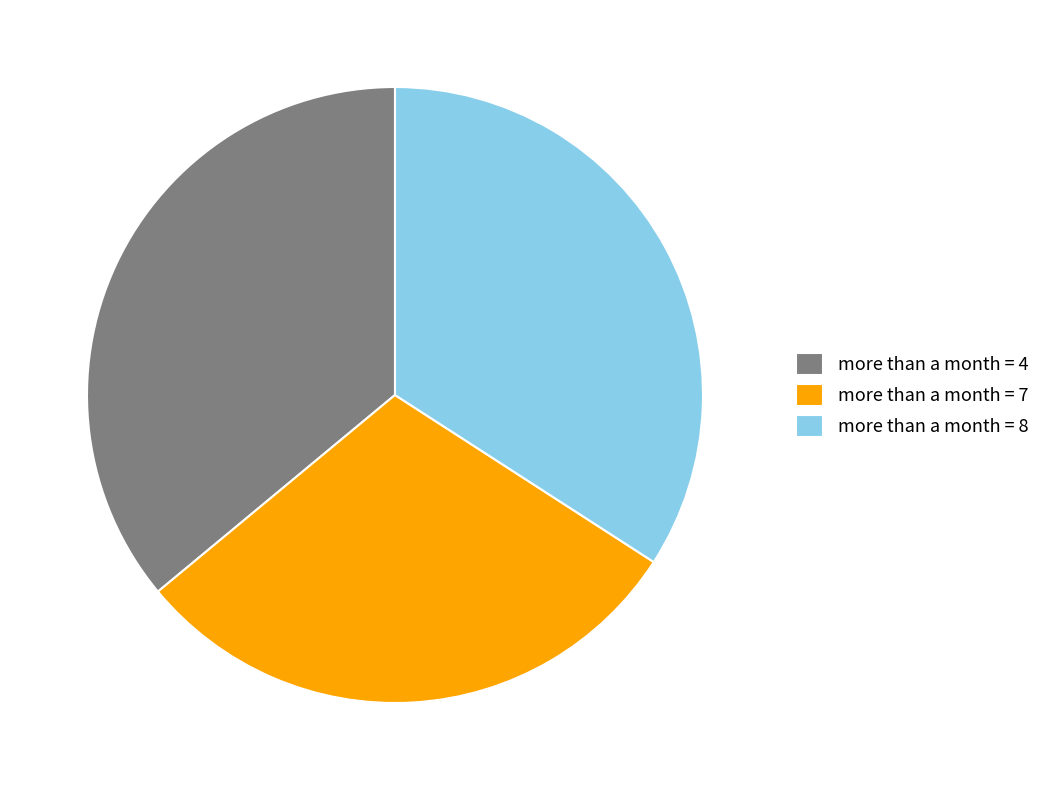

Is the sum of more than a month = 7 and more than a month = 4 greater than half?

Yes